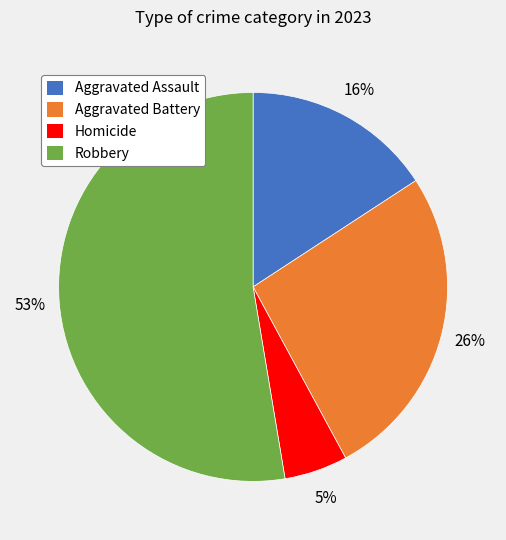

Is there a majority slice in this chart?

Yes